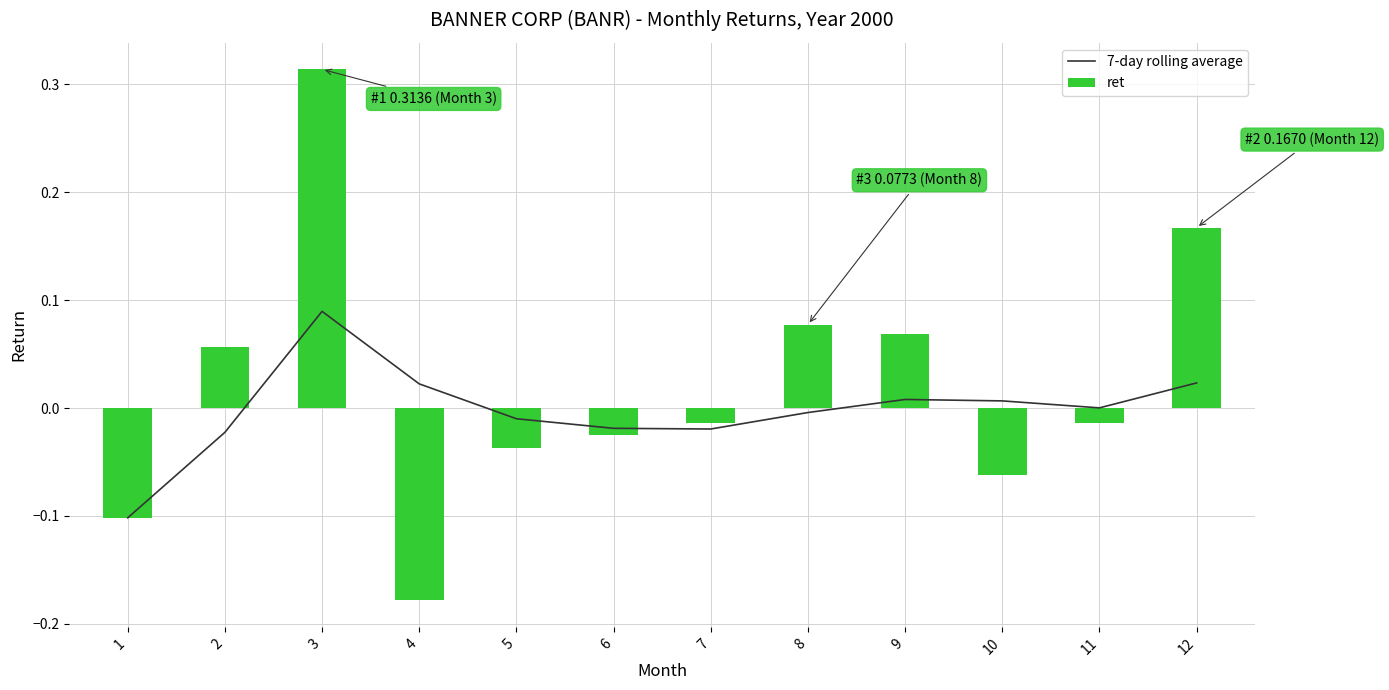

The value of ret at 5 is -0.0. True or false?

True